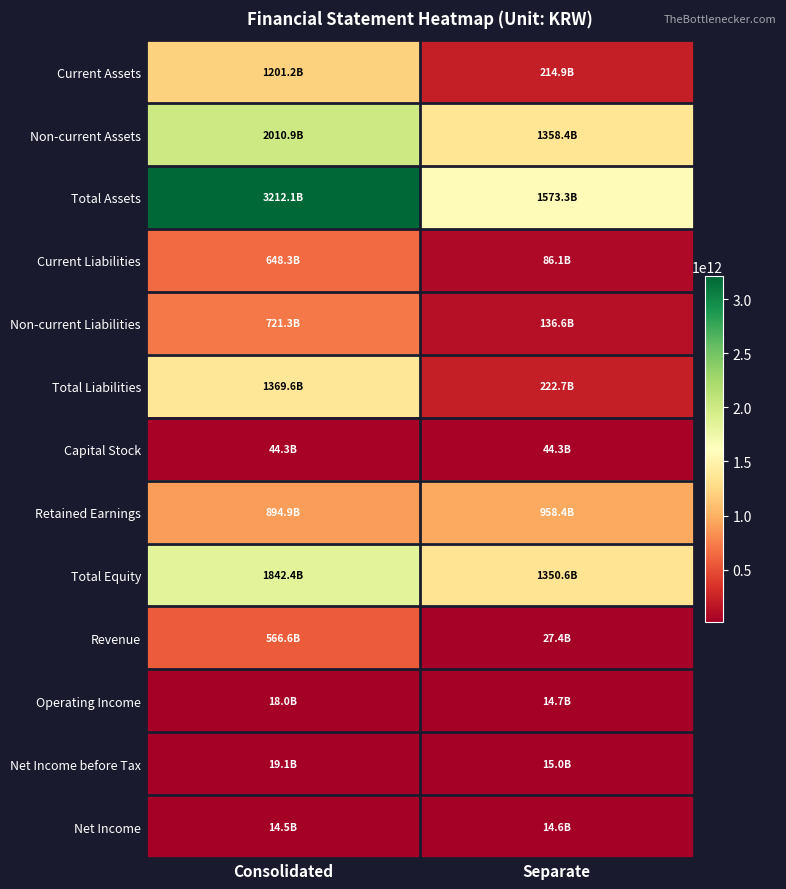

Reading left to right, list all the values displayed in this chart.

Current Assets: Consolidated=1201152000000	Separate=214942000000
Non-current Assets: Consolidated=2010914000000	Separate=1358405000000
Total Assets: Consolidated=3212066000000	Separate=1573347000000
Current Liabilities: Consolidated=648349000000	Separate=86134000000
Non-current Liabilities: Consolidated=721286000000	Separate=136583000000
Total Liabilities: Consolidated=1369635000000	Separate=222717000000
Capital Stock: Consolidated=44342000000	Separate=44342000000
Retained Earnings: Consolidated=894879000000	Separate=958368000000
Total Equity: Consolidated=1842431000000	Separate=1350630000000
Revenue: Consolidated=566614000000	Separate=27387000000
Operating Income: Consolidated=17963000000	Separate=14682000000
Net Income before Tax: Consolidated=19109000000	Separate=15023000000
Net Income: Consolidated=14471000000	Separate=14604000000